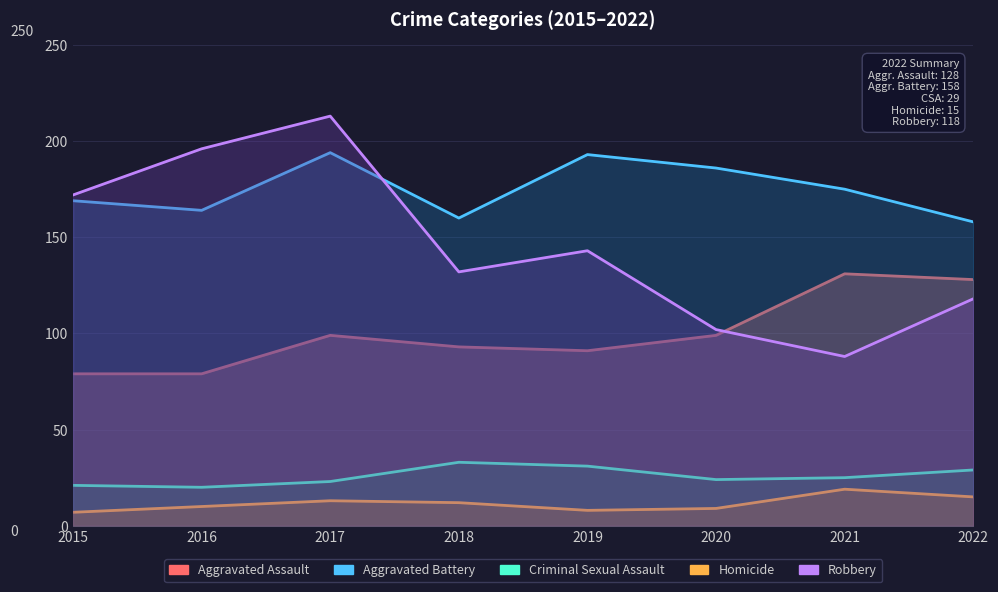

What is the difference between the maximum and minimum values in the Homicide series?

12